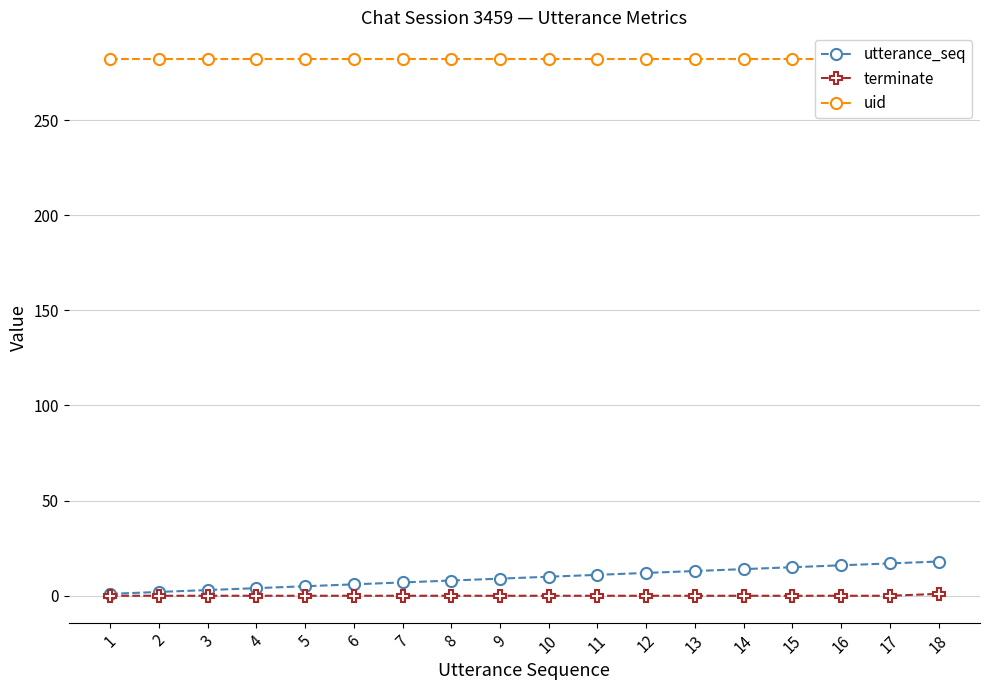

Where is terminate nearest to the value 0?

1